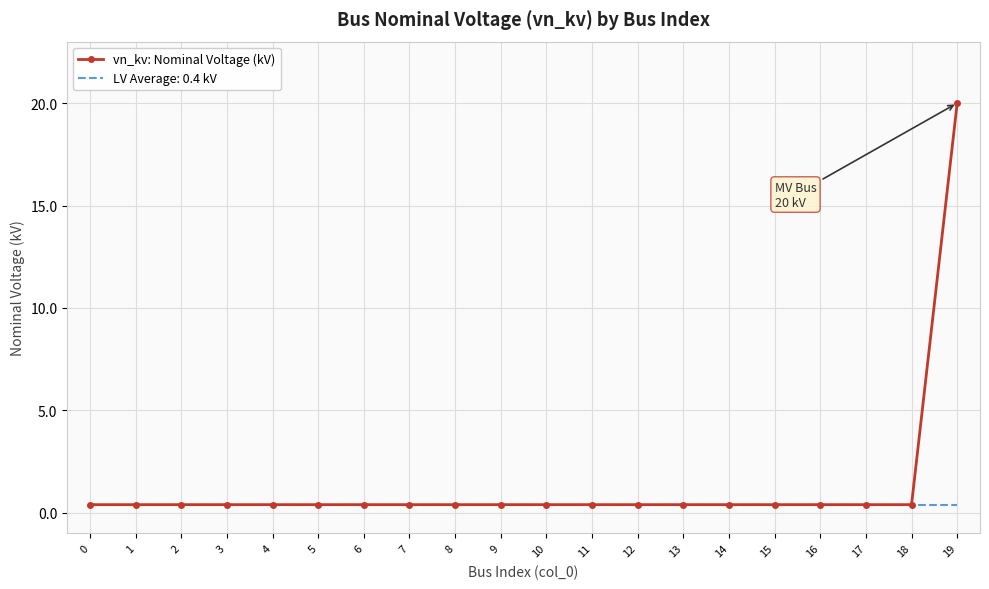

Which series has the widest spread of values?

vn_kv: Nominal Voltage (kV)